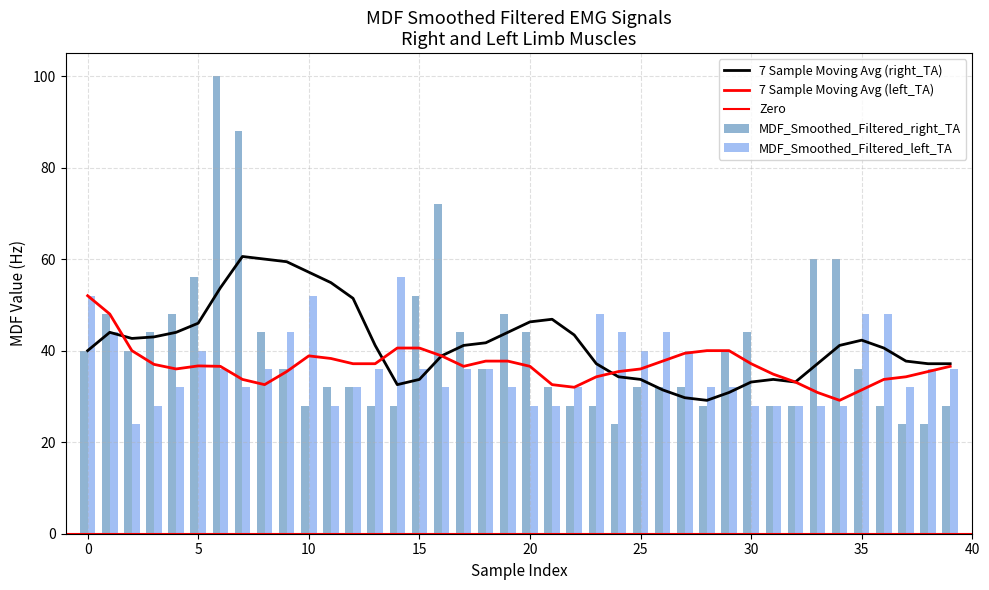

Count the number of categories in the chart.

40